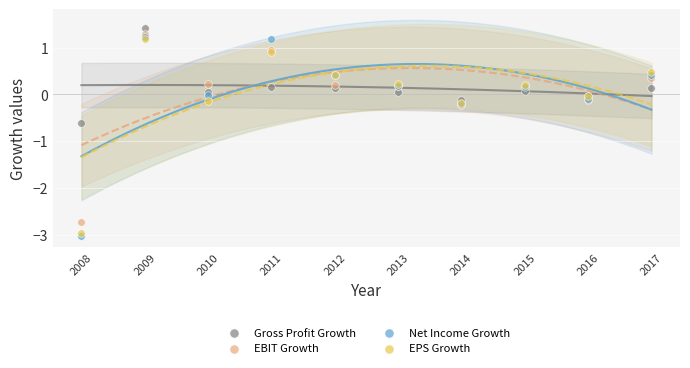

What are all the series names shown in the legend?

Gross Profit Growth, EBIT Growth, Net Income Growth, EPS Growth